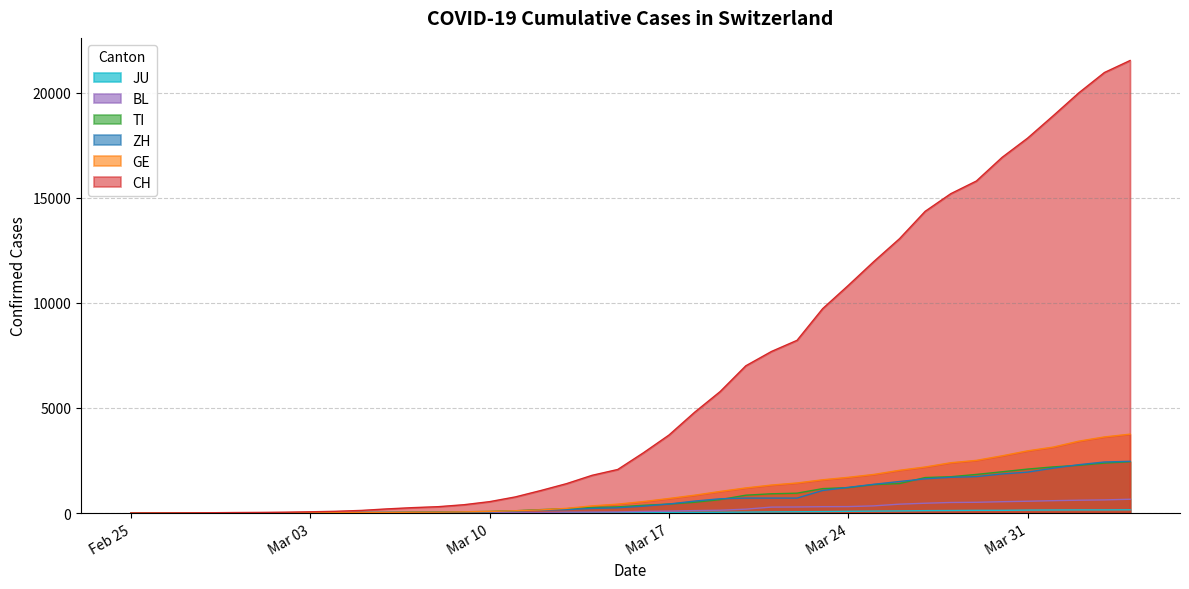

Which series has the widest spread of values?

CH